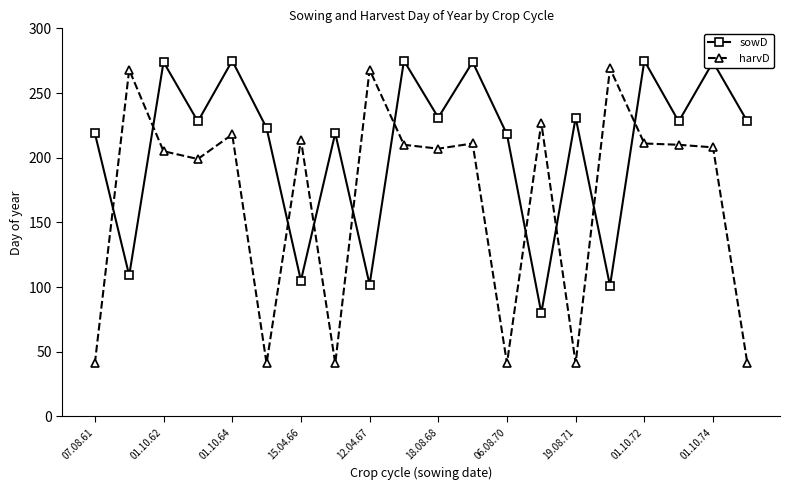

In sowD, how many points are lower than both neighbors (excluding endpoints)?

8